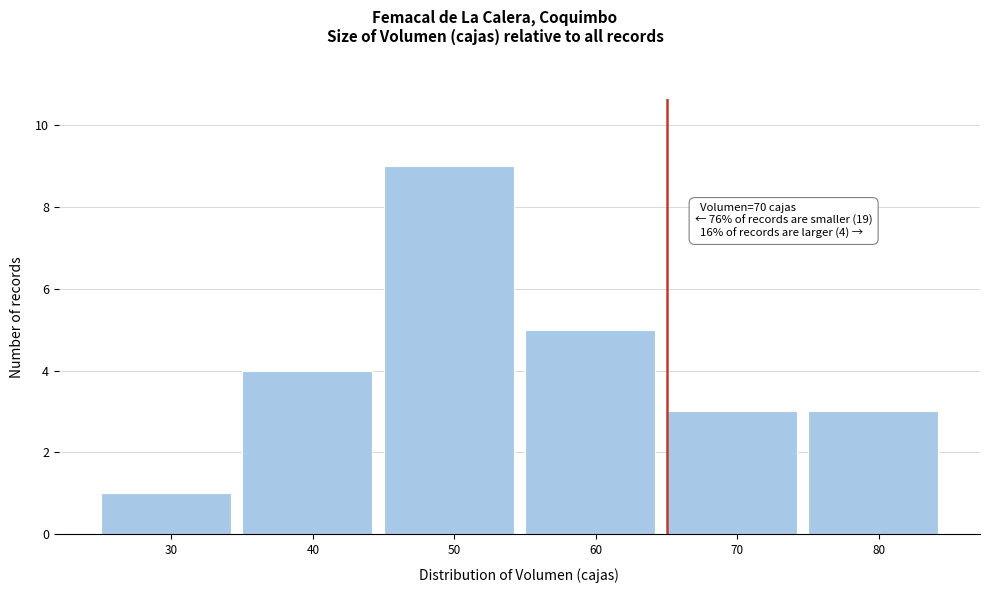

Reading right to left, what are all the values shown in this chart?

3	3	5	9	4	1